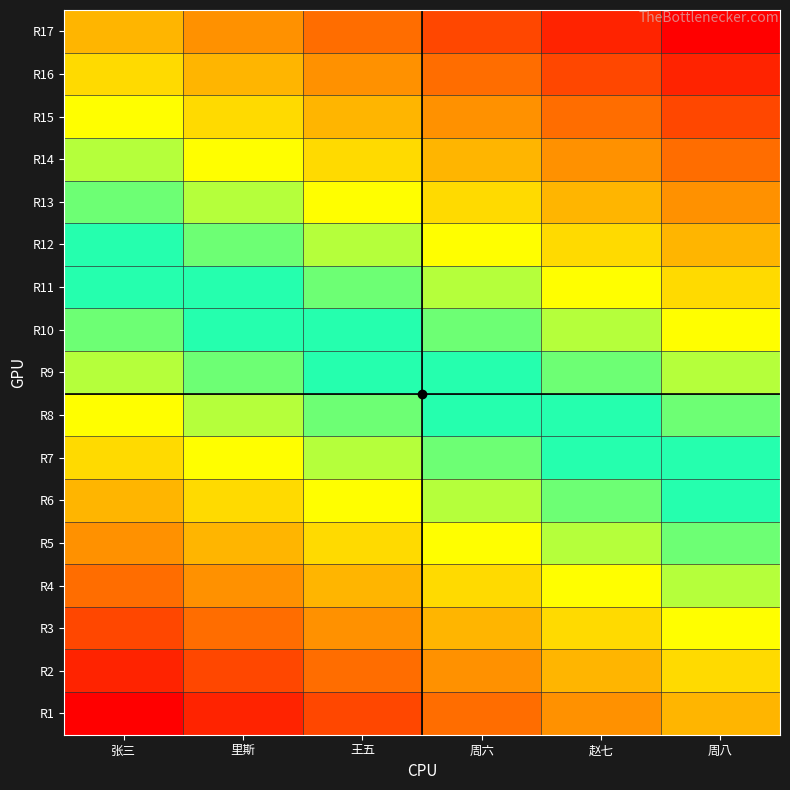

Reading left to right, what are all the values shown in this chart?

R1: 张三=2	里斯=3	王五=4	周六=5	赵七=6	周八=7
R2: 张三=3	里斯=4	王五=5	周六=6	赵七=7	周八=8
R3: 张三=4	里斯=5	王五=6	周六=7	赵七=8	周八=9
R4: 张三=5	里斯=6	王五=7	周六=8	赵七=9	周八=10
R5: 张三=6	里斯=7	王五=8	周六=9	赵七=10	周八=11
R6: 张三=7	里斯=8	王五=9	周六=10	赵七=11	周八=12
R7: 张三=8	里斯=9	王五=10	周六=11	赵七=12	周八=13
R8: 张三=9	里斯=10	王五=11	周六=12	赵七=13	周八=14
R9: 张三=10	里斯=11	王五=12	周六=13	赵七=14	周八=15
R10: 张三=11	里斯=12	王五=13	周六=14	赵七=15	周八=16
R11: 张三=12	里斯=13	王五=14	周六=15	赵七=16	周八=17
R12: 张三=13	里斯=14	王五=15	周六=16	赵七=17	周八=18
R13: 张三=14	里斯=15	王五=16	周六=17	赵七=18	周八=19
R14: 张三=15	里斯=16	王五=17	周六=18	赵七=19	周八=20
R15: 张三=16	里斯=17	王五=18	周六=19	赵七=20	周八=21
R16: 张三=17	里斯=18	王五=19	周六=20	赵七=21	周八=22
R17: 张三=18	里斯=19	王五=20	周六=21	赵七=22	周八=23